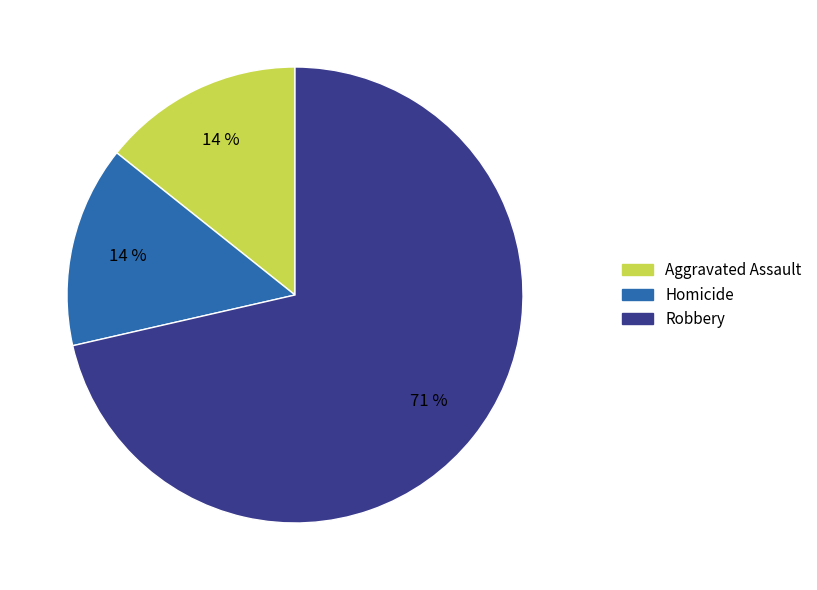

To the nearest percent, what is the average slice percentage?

33%